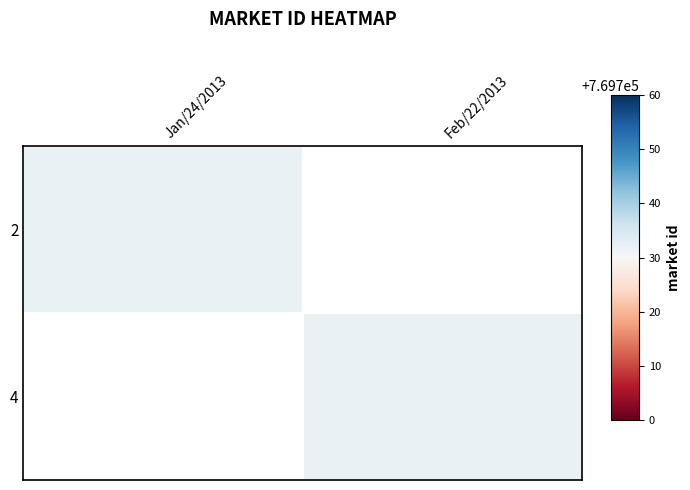

Between Feb/22/2013 and Jan/24/2013, which is larger?

Jan/24/2013